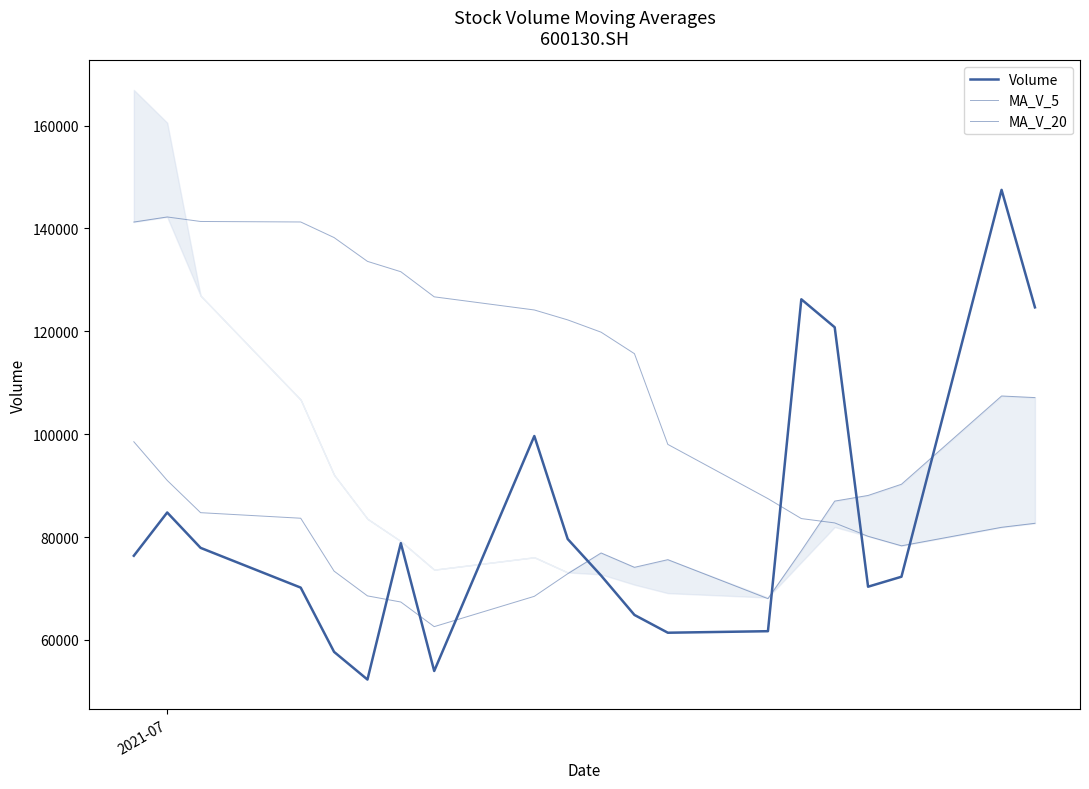

In Volume, how many points are lower than both neighbors (excluding endpoints)?

4